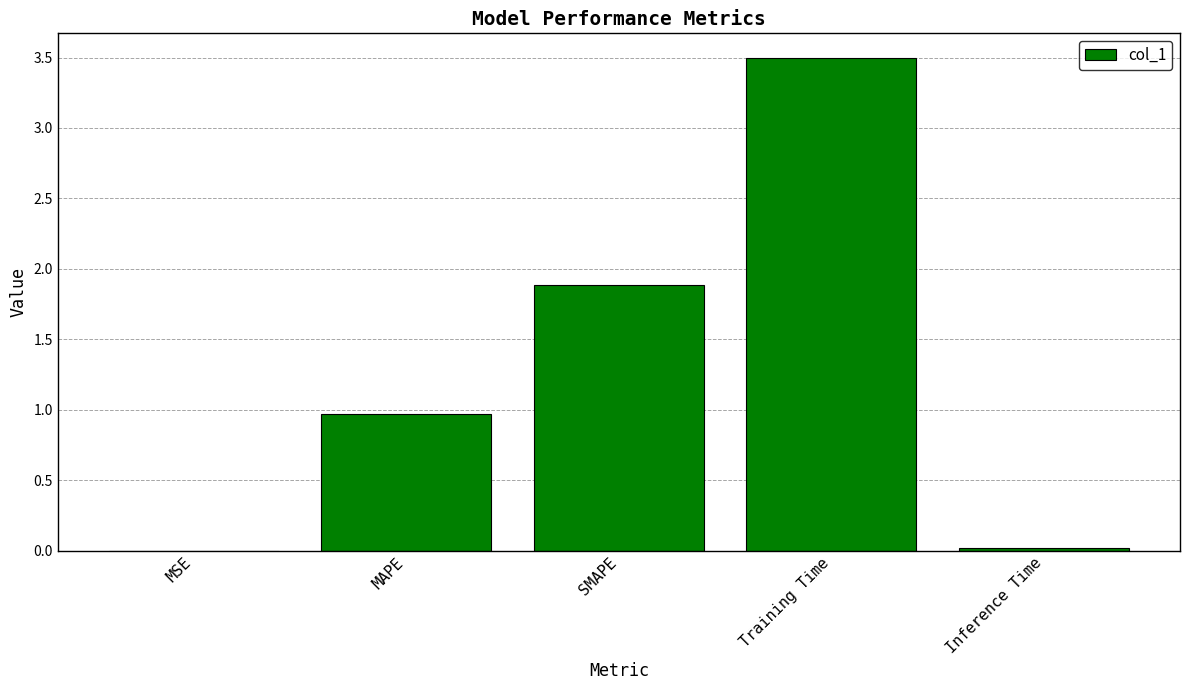

Between MSE and MAPE, which is larger?

MAPE